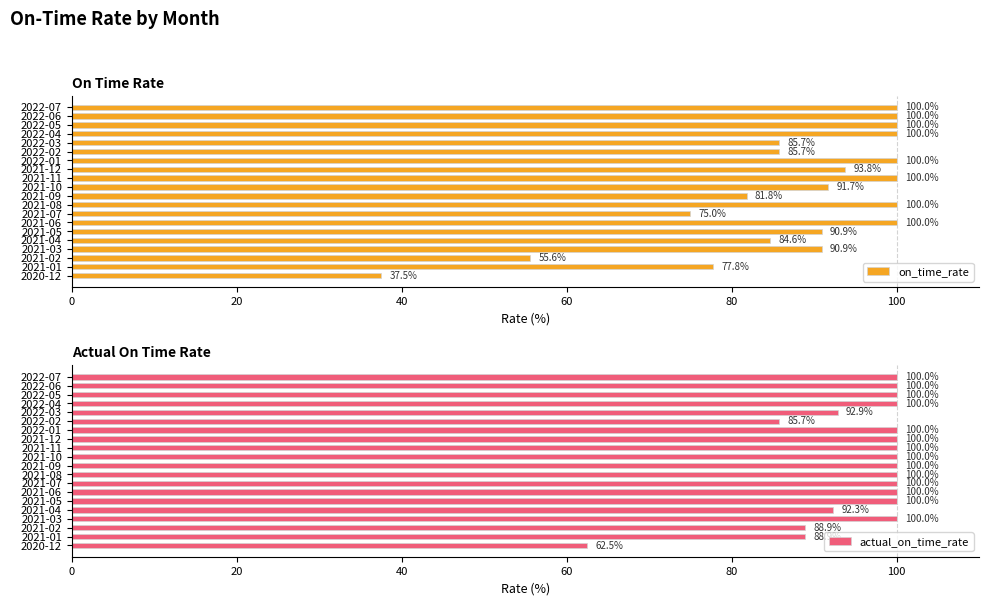

What is the sum of the on_time_rate values at 2022-05 and 2021-12?

193.8